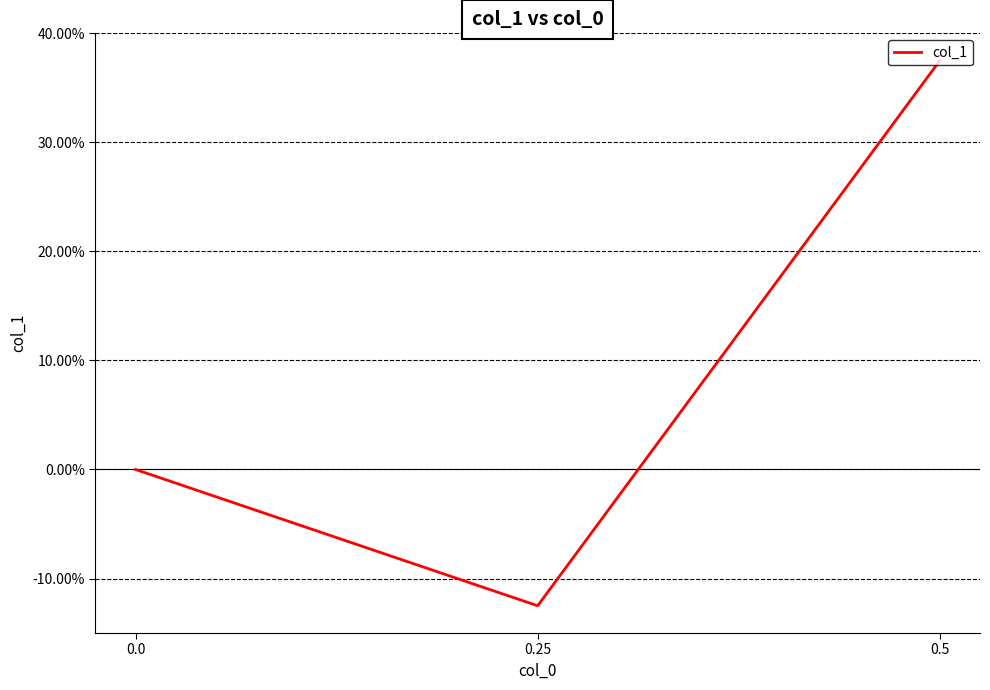

What is the change in value from 0.5 to 0.25?

-0.5